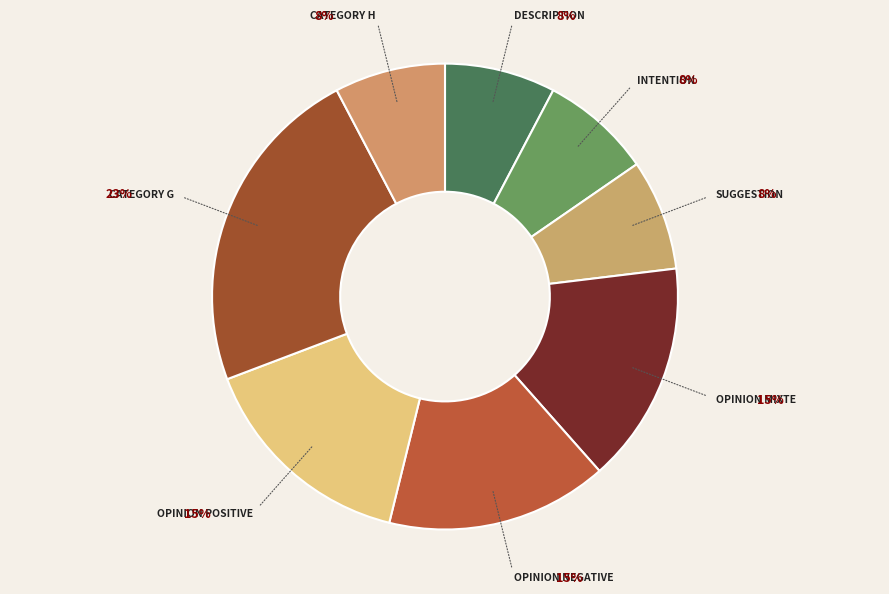

How many slices are in this pie chart?

8